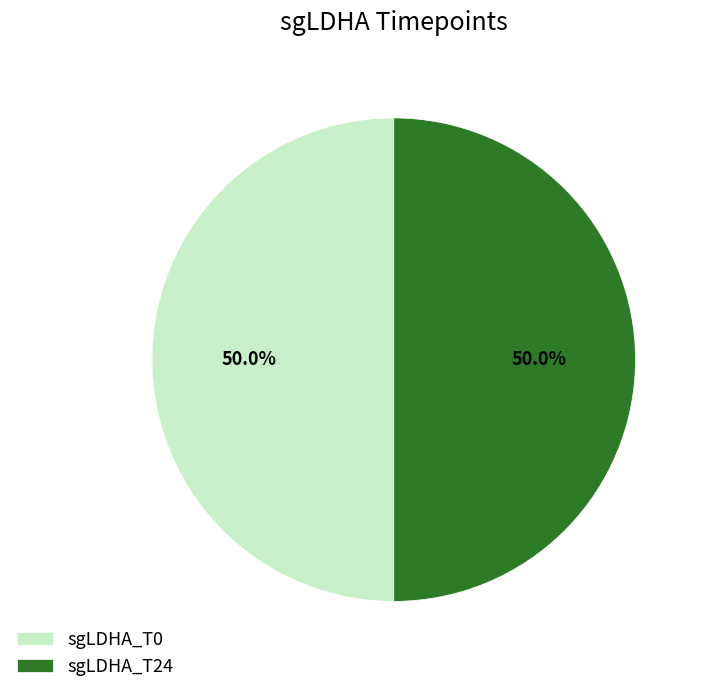

What percentage is NOT represented by sgLDHA_T0?

50.0%